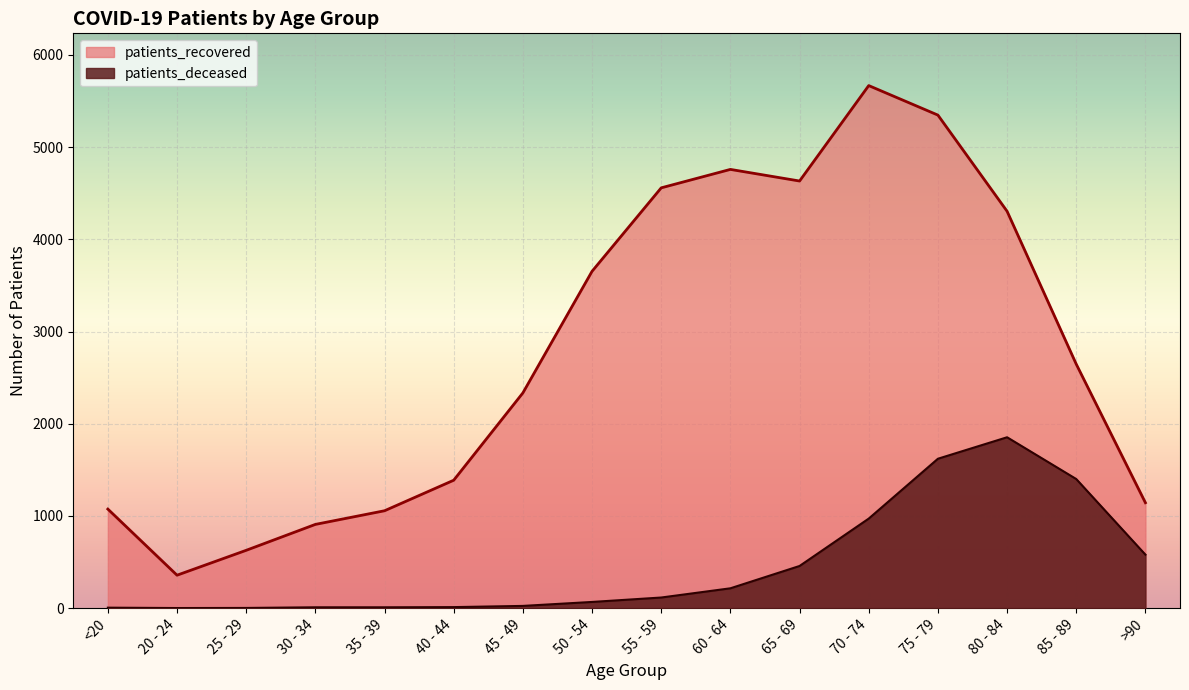

True or false: patients_deceased and patients_recovered intersect in this chart.

False